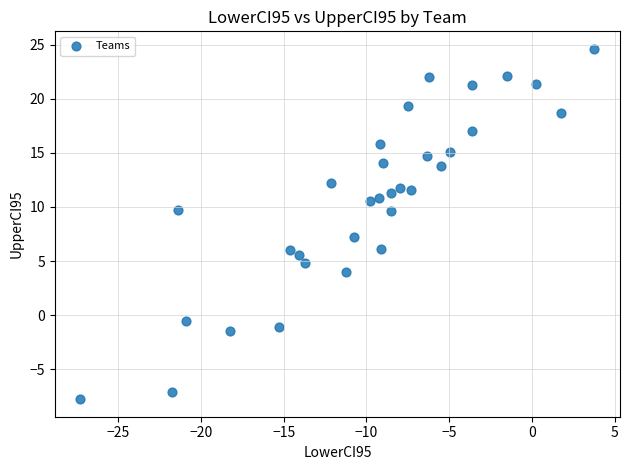

What is the range of X values (max minus min)?

31.1